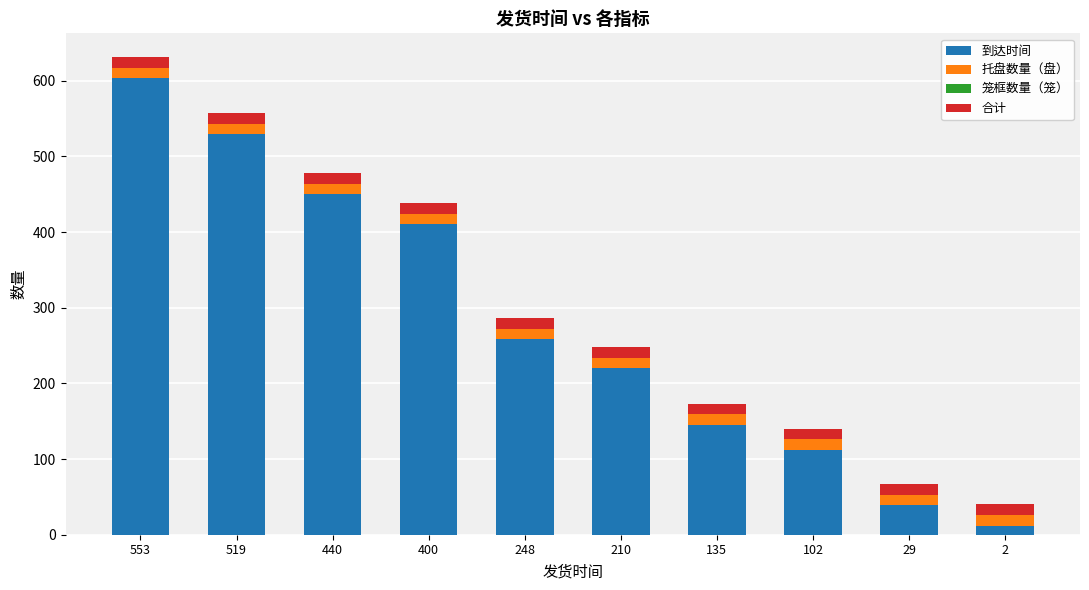

Is it true that 到达时间 equals 381 at 210?

False